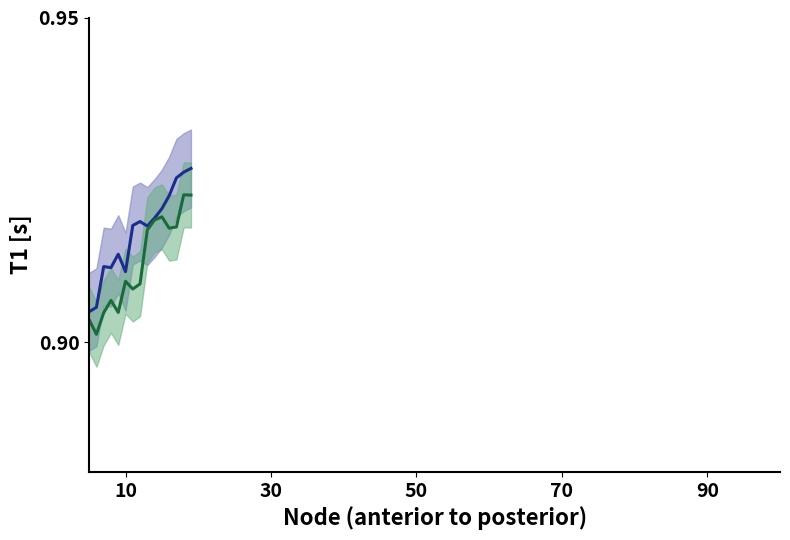

Rank the series at 7 from lowest to highest value.

green center, blue center